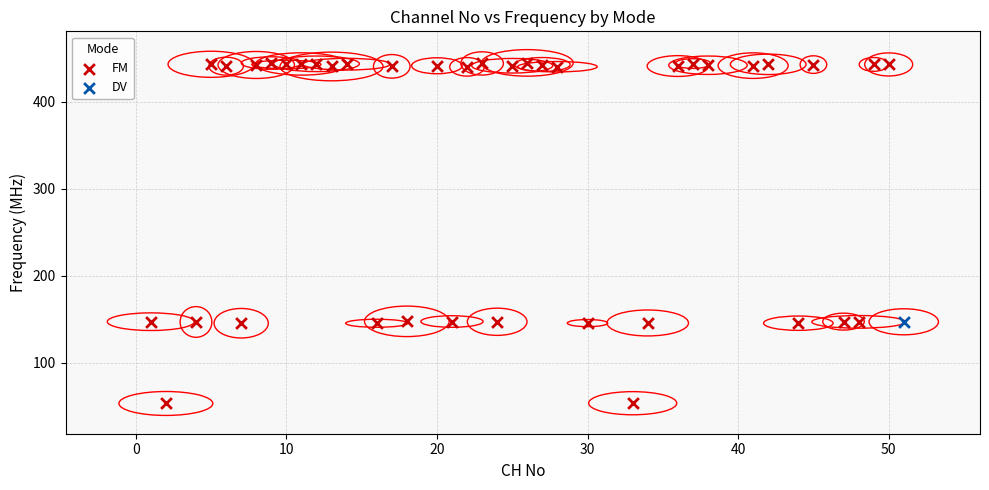

What are all the series names shown in the legend?

FM, DV